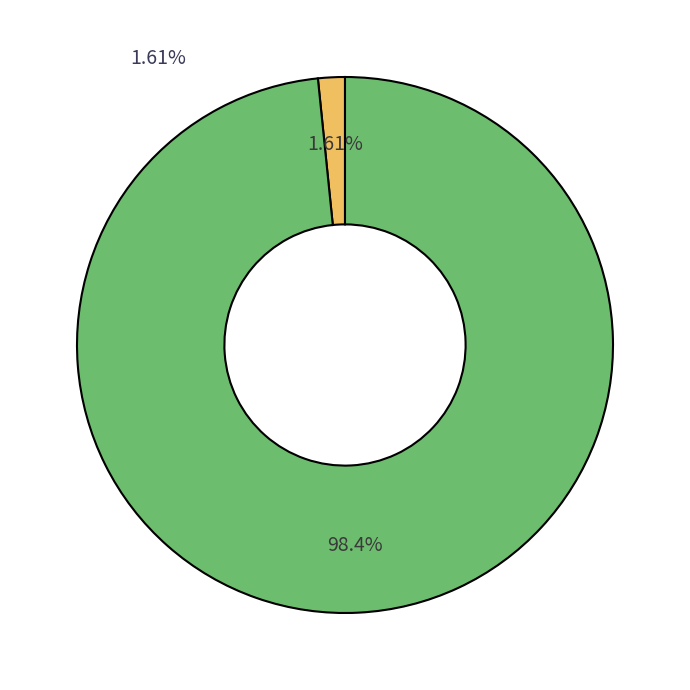

Does any single category account for the majority?

Yes